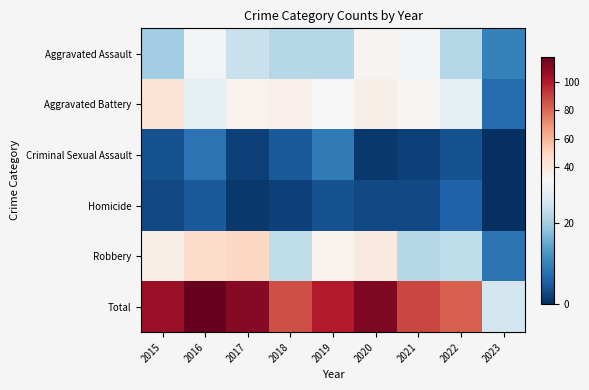

Which category has the lowest value across all series?

2023